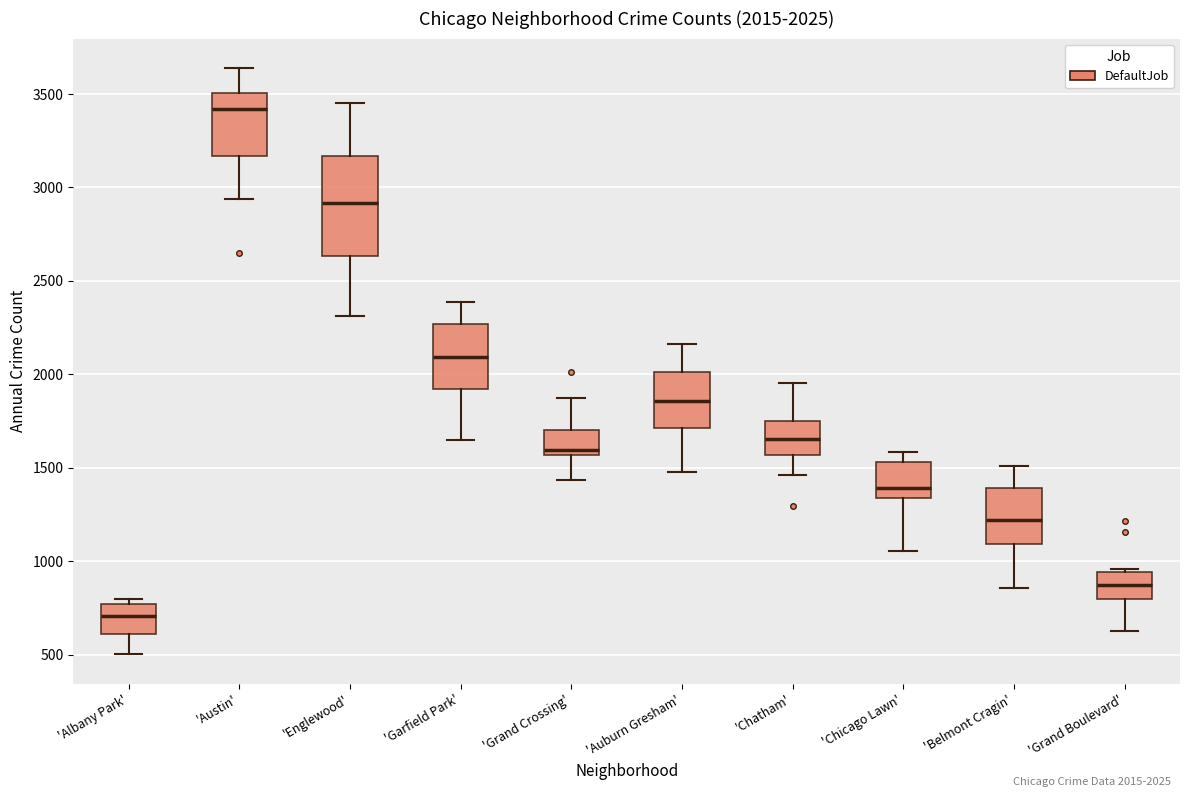

Comparing the boxes themselves (not the whiskers), which one is the tallest?

'Englewood'